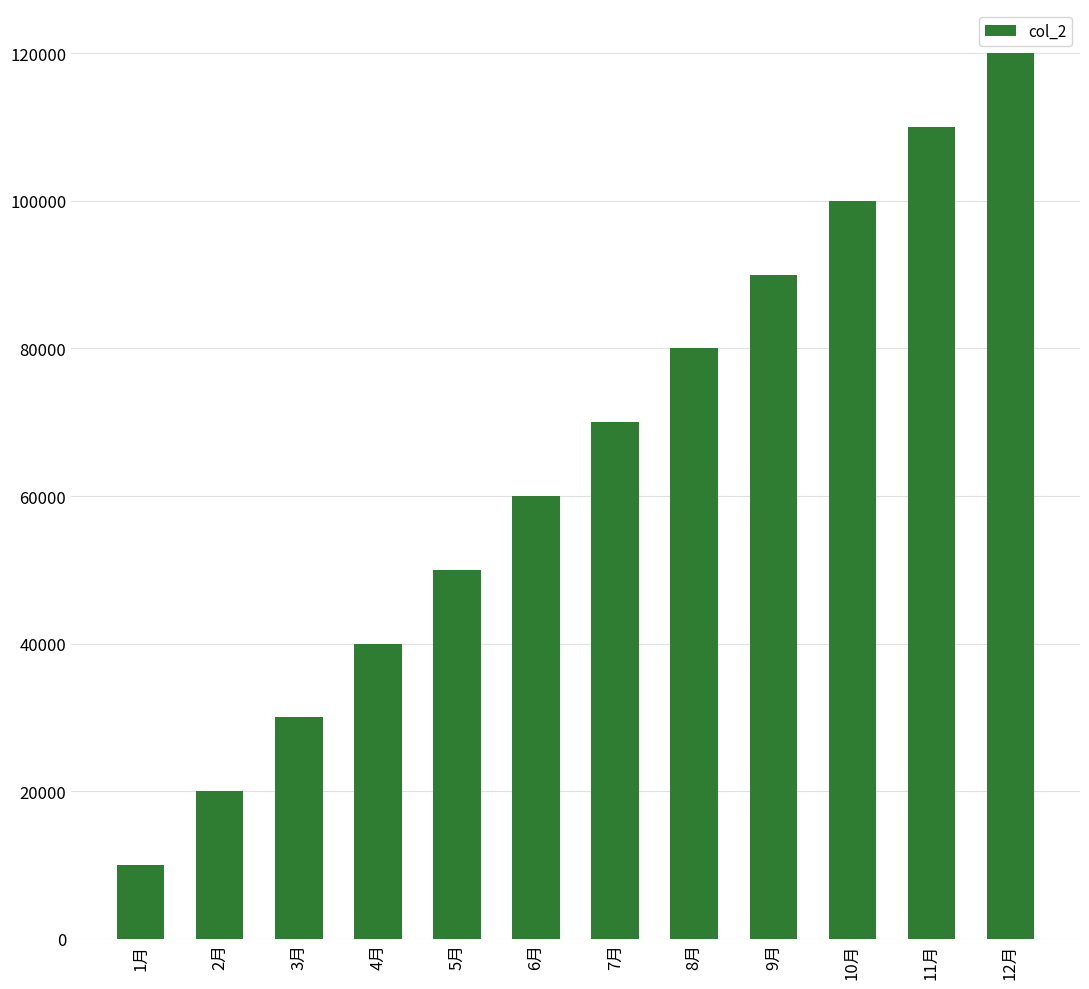

Which has a higher value, 9月 or 11月?

11月